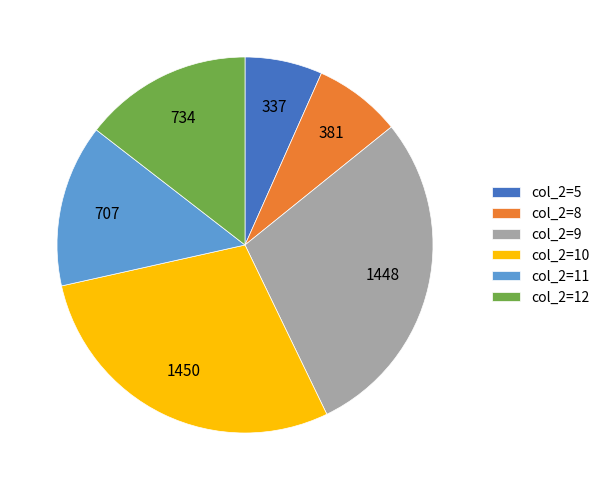

Combined, do col_2=5 and col_2=8 account for over 50%?

No